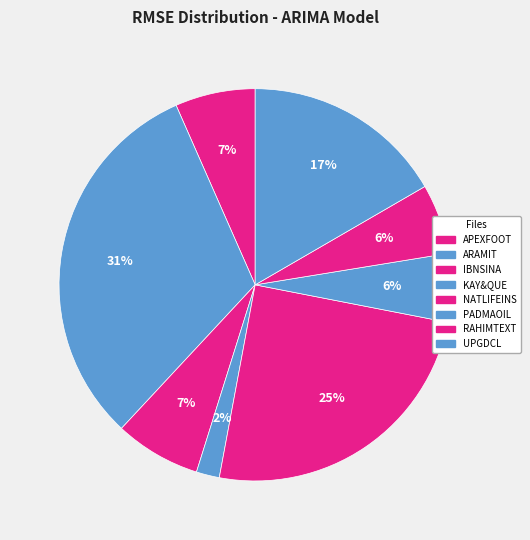

Which has a higher value, PADMAOIL or UPGDCL?

UPGDCL